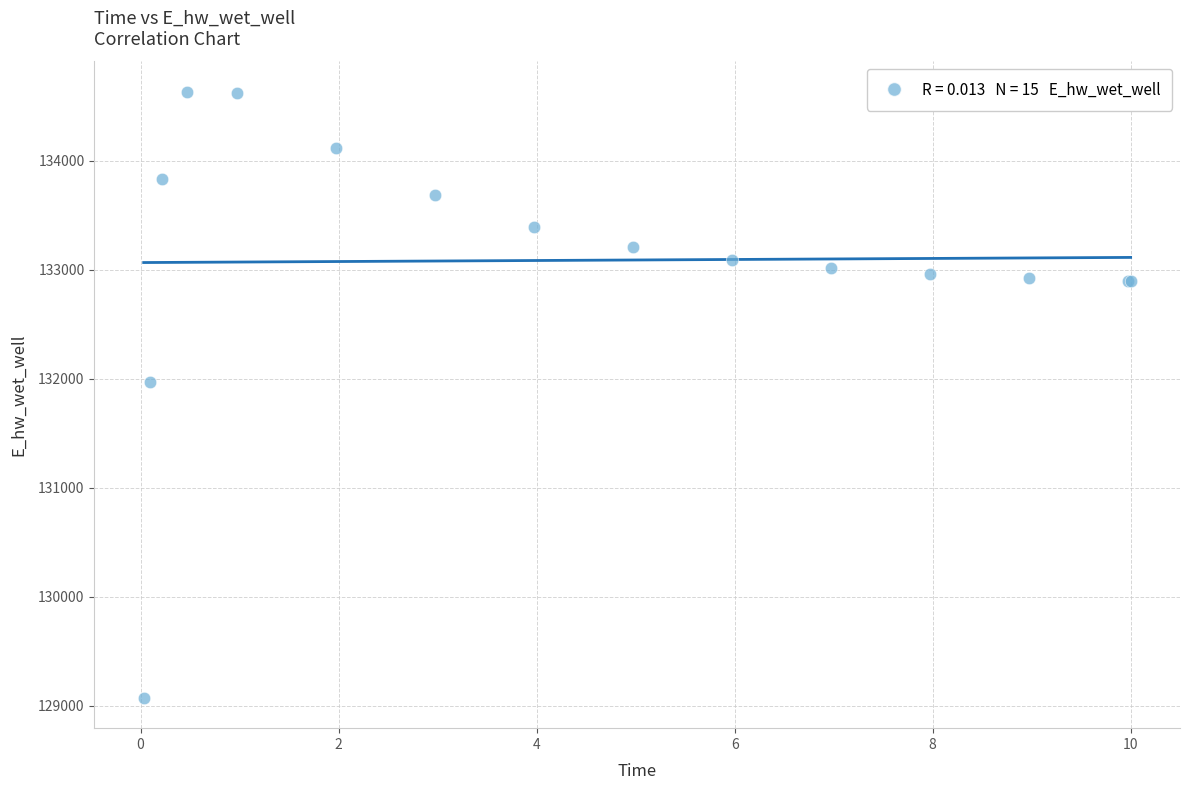

What Y value in the scatter plot is closest to 131851?

131972.8